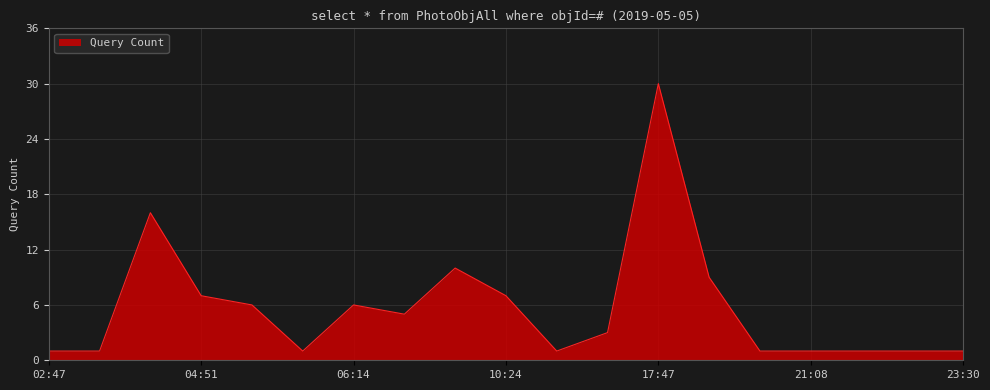

What is the sum of all values?

108